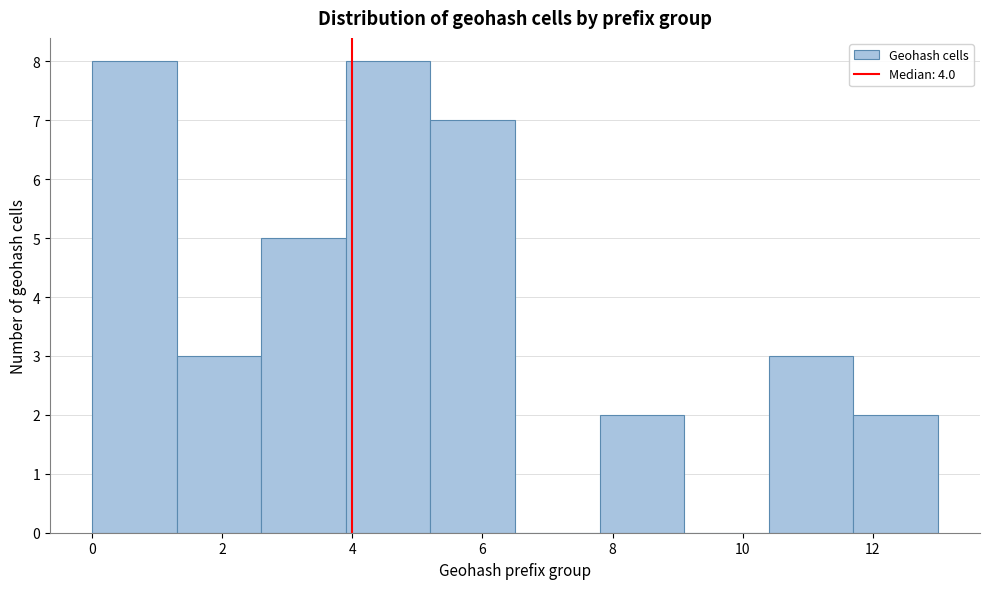

Reading left to right, transcribe this chart: for each bar, give the range it covers on the x-axis and its height. Neither the bar edges nor the heights are printed on the chart, so give them approximately, as read against the axes.

0.0 to 1.3: 8
1.3 to 2.6: 3
2.6 to 3.9: 5
3.9 to 5.2: 8
5.2 to 6.5: 7
6.5 to 7.8: 0
7.8 to 9.1: 2
9.1 to 10.4: 0
10.4 to 11.7: 3
11.7 to 13.0: 2